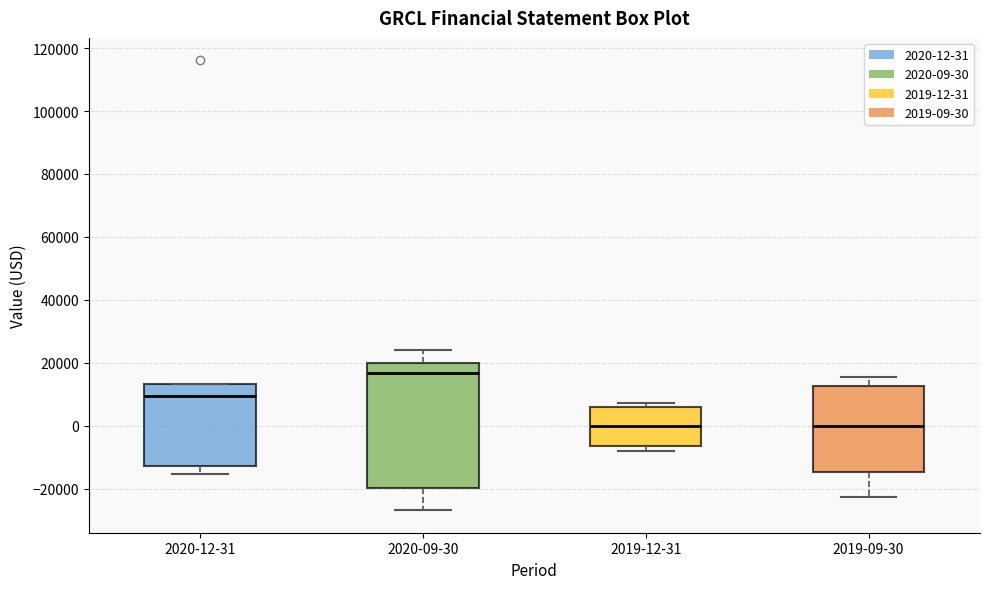

Comparing the boxes themselves (not the whiskers), which one is the tallest?

2020-09-30